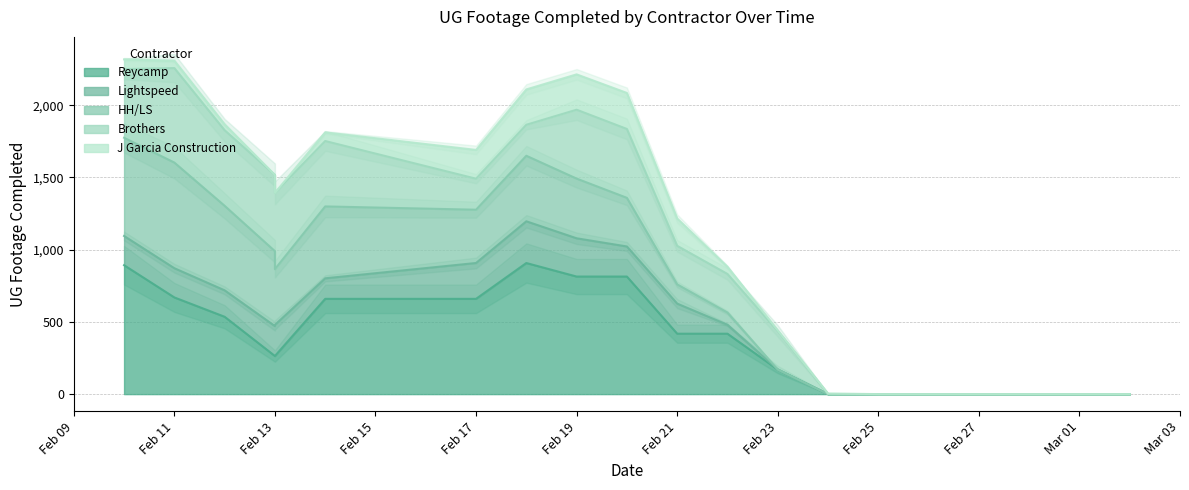

List the series in order of their peak value, lowest first.

J Garcia Construction, Lightspeed, HH/LS, Brothers, Reycamp